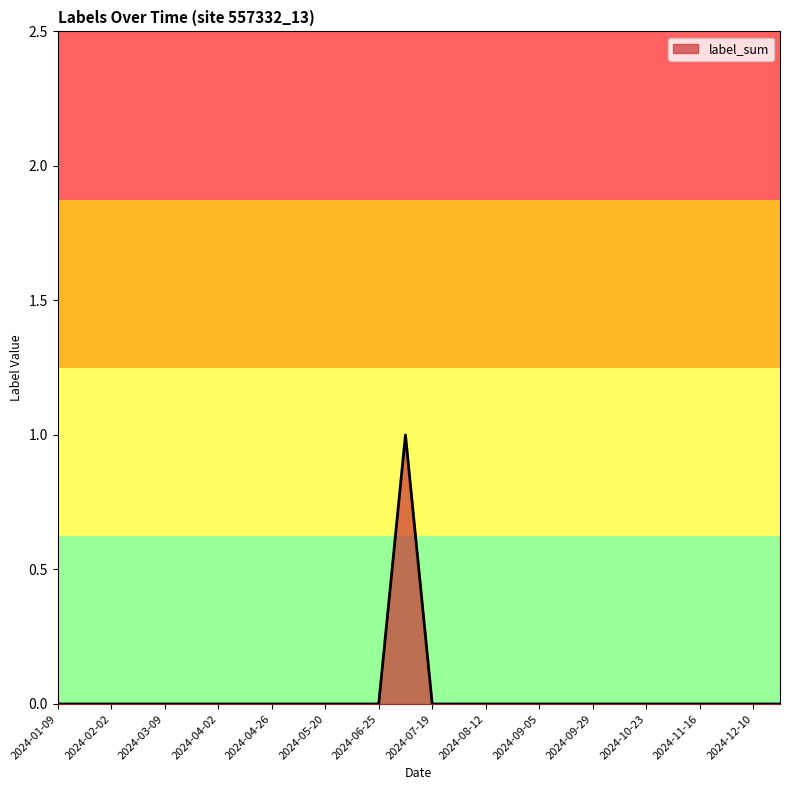

Does the chart display data point markers on the line(s)?

No